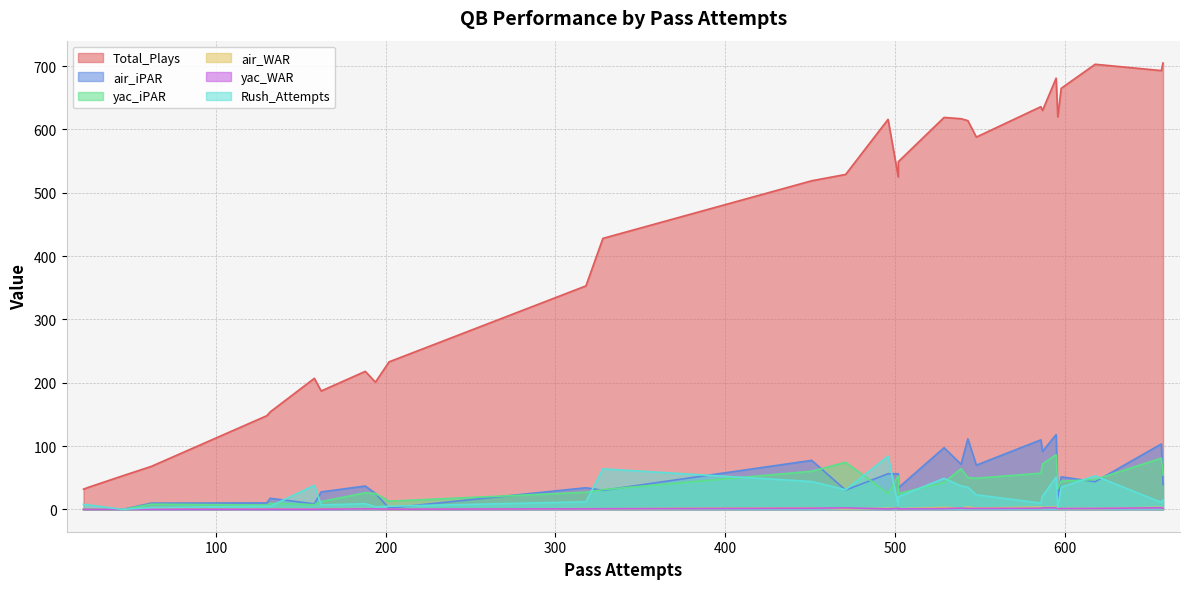

How many interior local valleys does the Rush_Attempts series have?

9